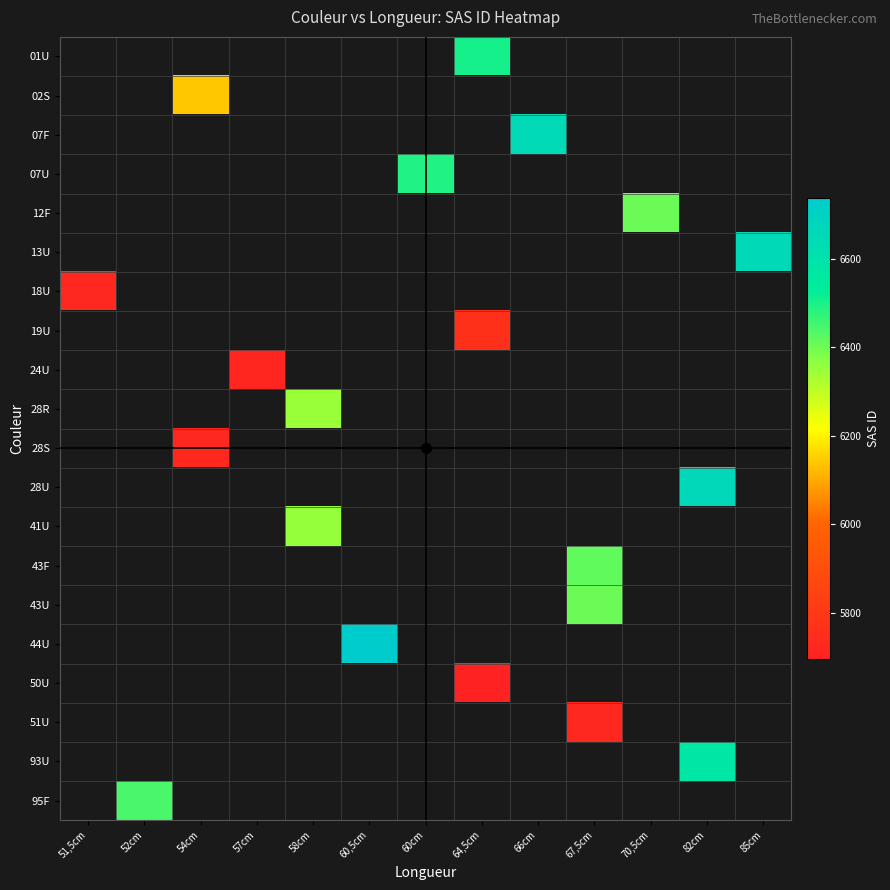

What is the greatest value displayed?

6739.0